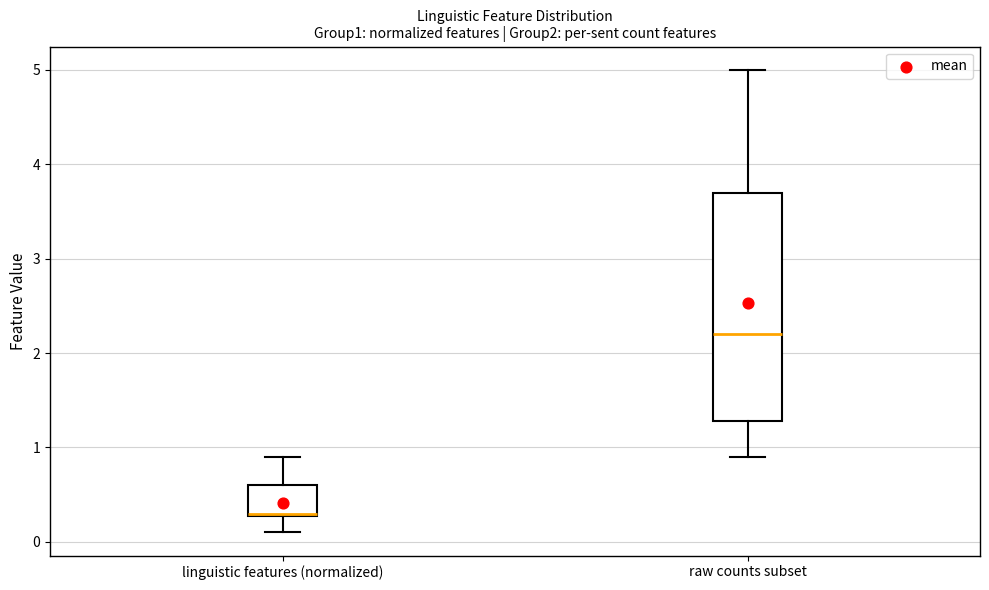

Where is the upper edge of the box for linguistic features (normalized) on the y-axis? The values are not printed on the chart, so give them approximately, as read against the axis.

0.6